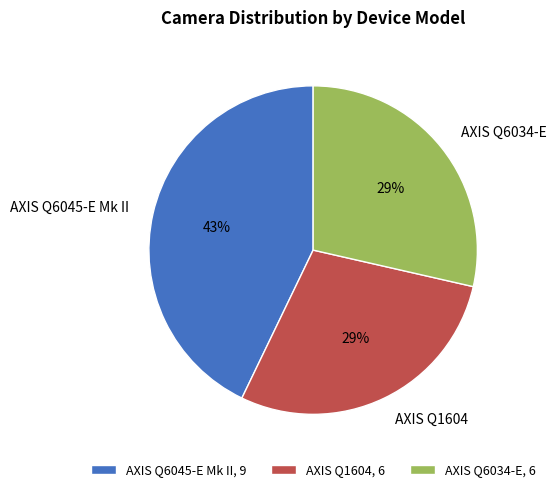

True or false: AXIS Q6034-E accounts for 43% of the total.

False